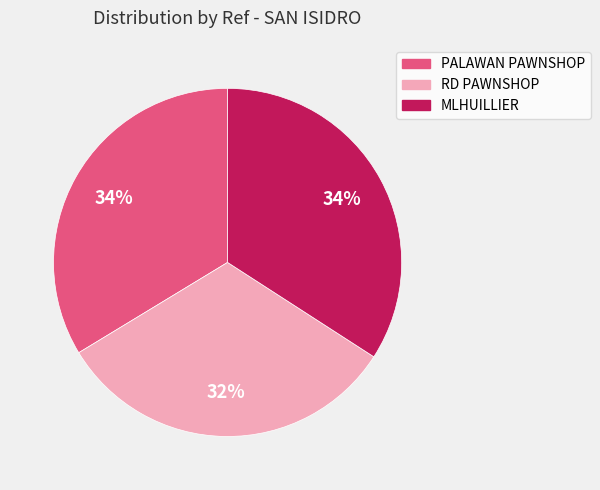

To the nearest percent, what is the average slice percentage?

33%